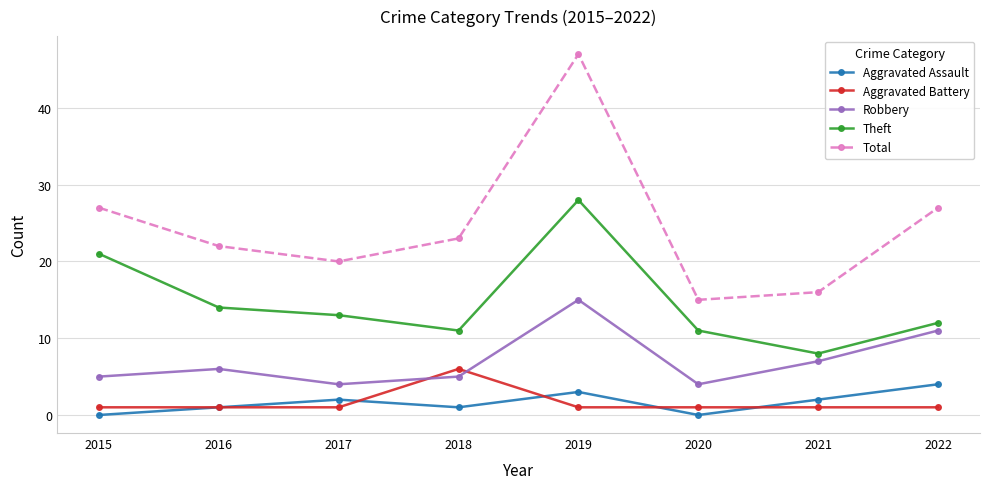

What is the value of the Aggravated Assault point at the 2nd from the left?

1